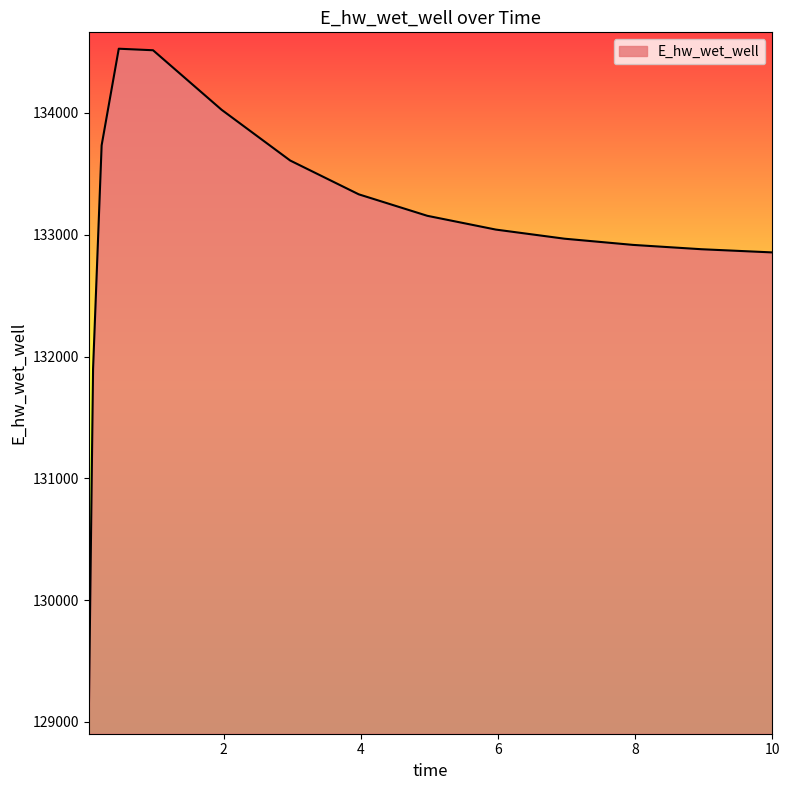

What is the minimum value shown in the chart?

129032.6